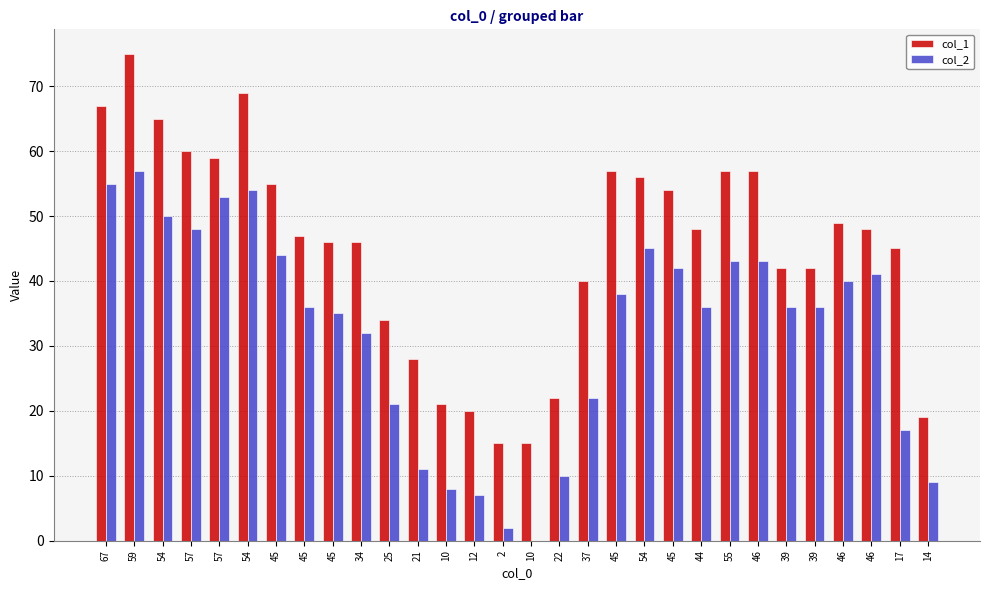

How many categories are shown in the chart?

30